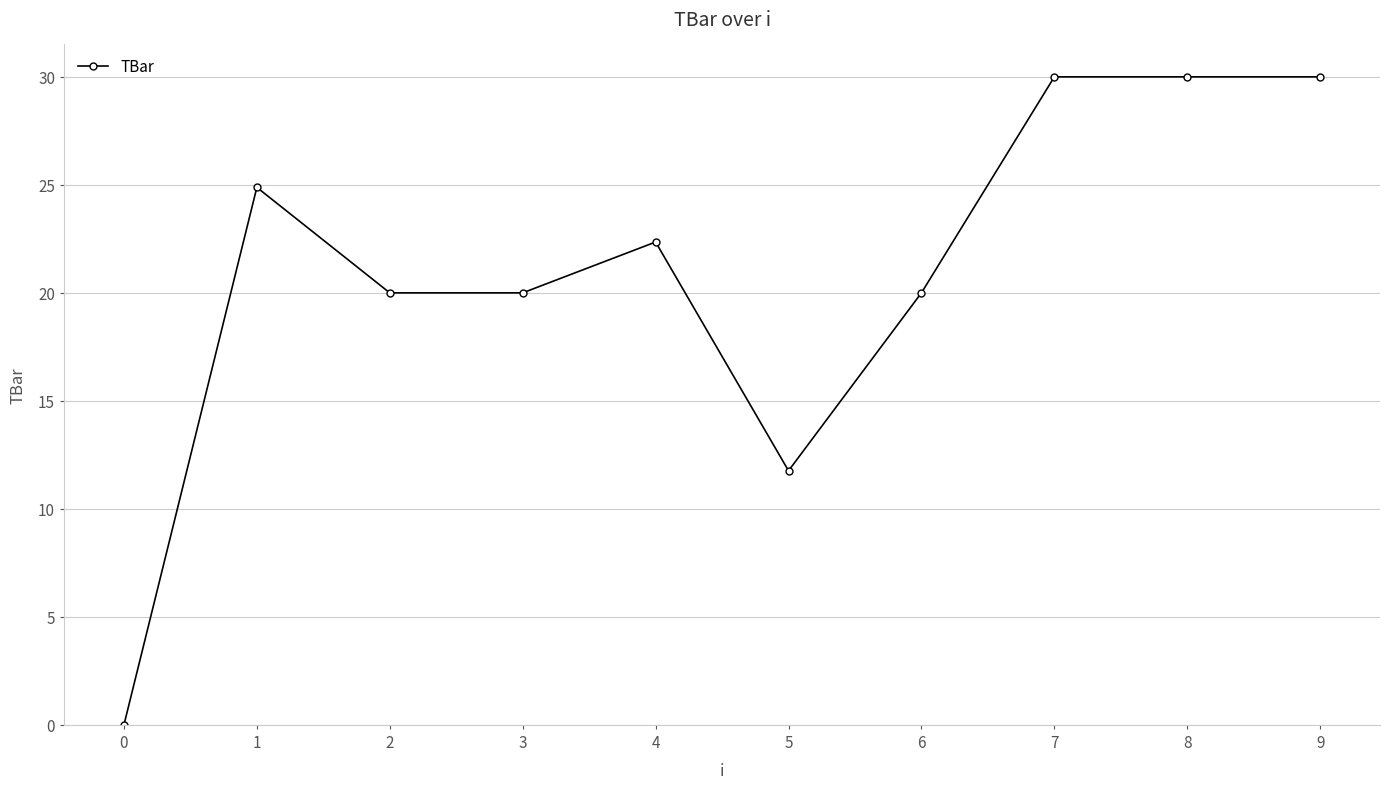

True or false: the data shows 20.8 at 0.

False